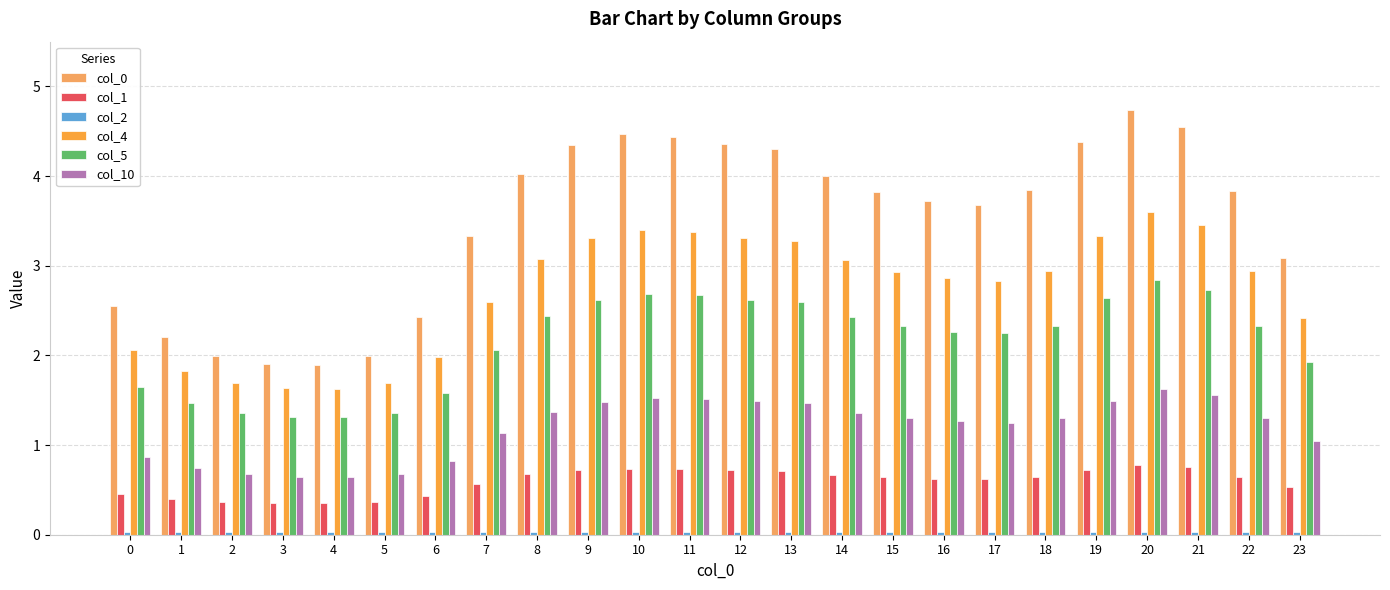

How many values in the col_0 series exceed 3?

17